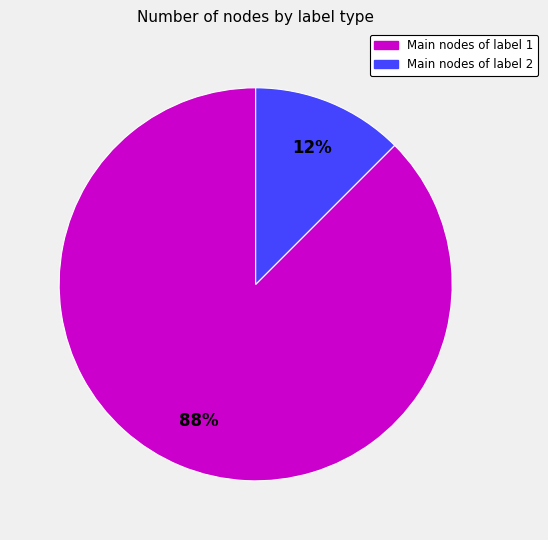

Is there a majority slice in this chart?

Yes